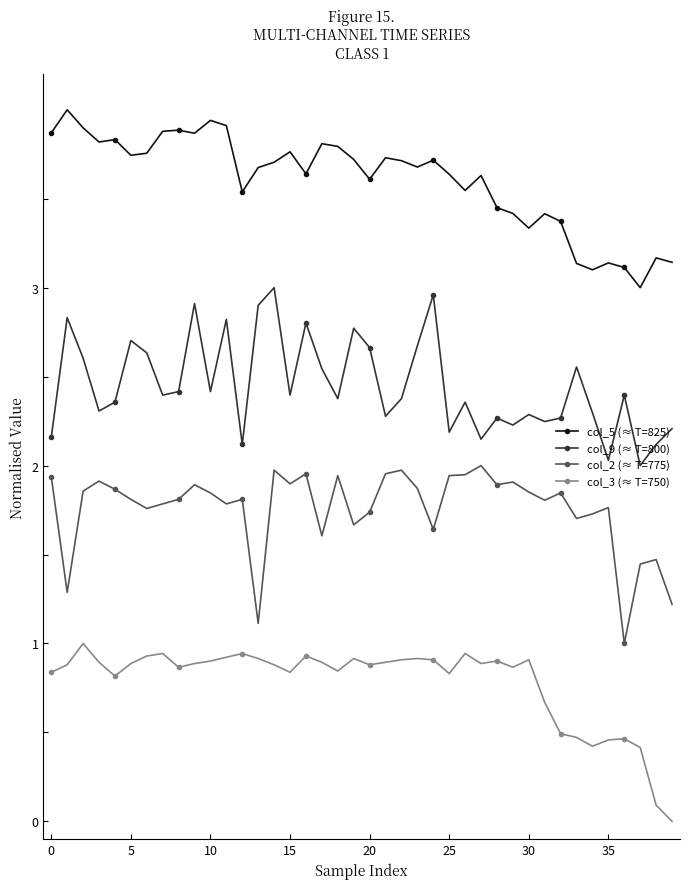

What is the greatest value displayed?

4.0